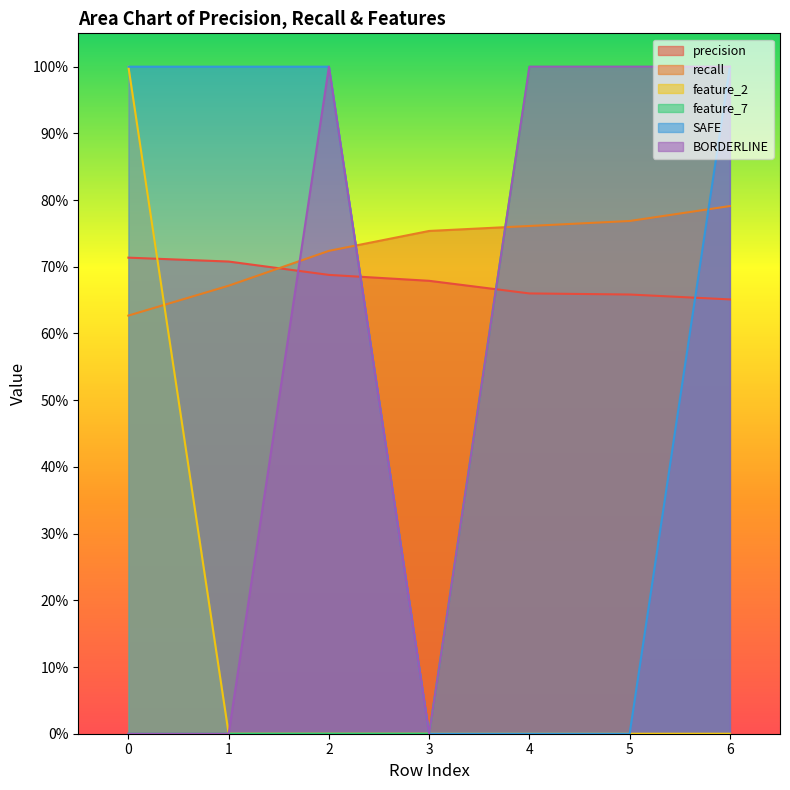

Count the number of data series in this chart.

6